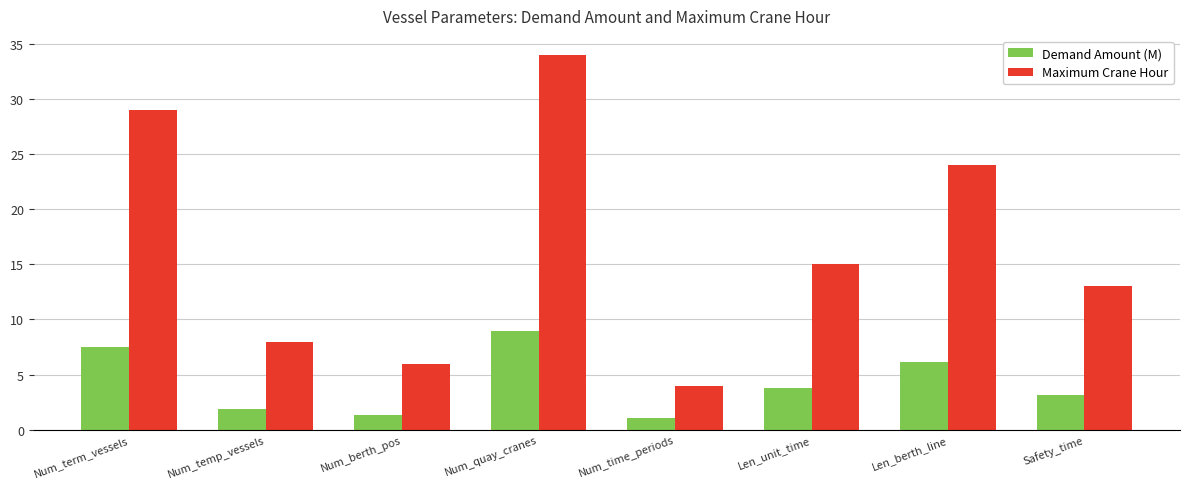

Which label corresponds to the largest value in the chart?

Num_quay_cranes